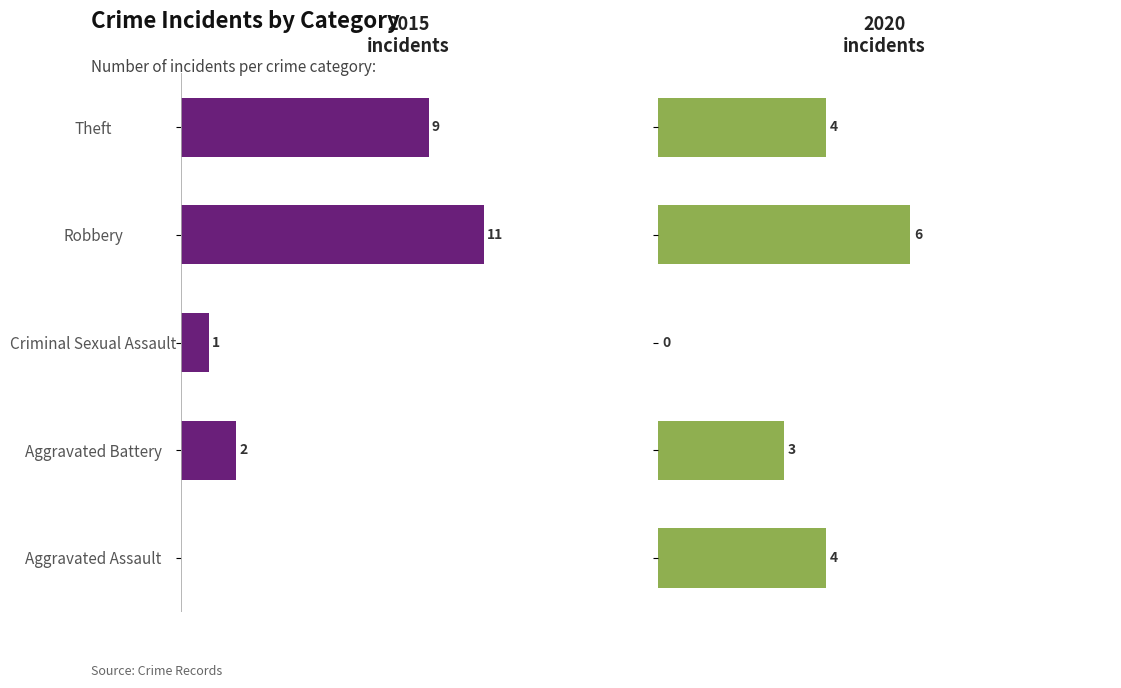

At which label does 2020 reach its peak?

Robbery